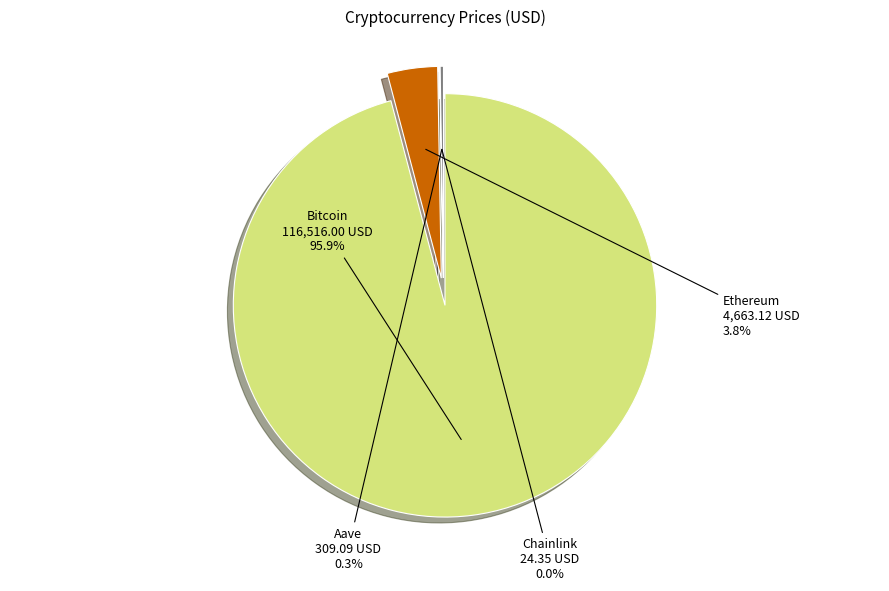

The Ethereum slice represents 9% of the pie. True or false?

False